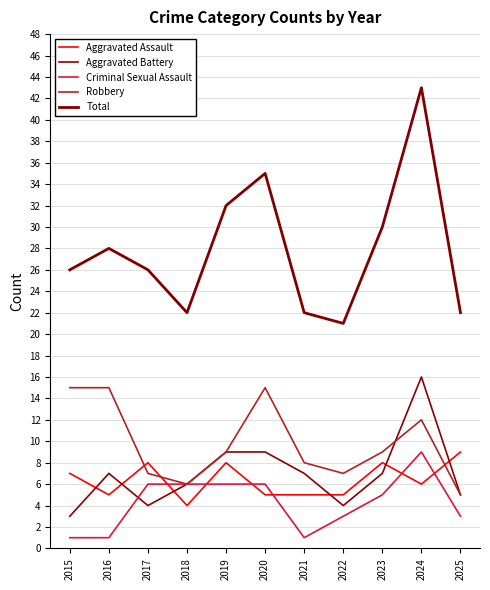

Reading right to left, what are all the values shown in this chart?

Aggravated Assault: 9	6	8	5	5	5	8	4	8	5	7
Aggravated Battery: 5	16	7	4	7	9	9	6	4	7	3
Criminal Sexual Assault: 3	9	5	3	1	6	6	6	6	1	1
Robbery: 5	12	9	7	8	15	9	6	7	15	15
Total: 22	43	30	21	22	35	32	22	26	28	26